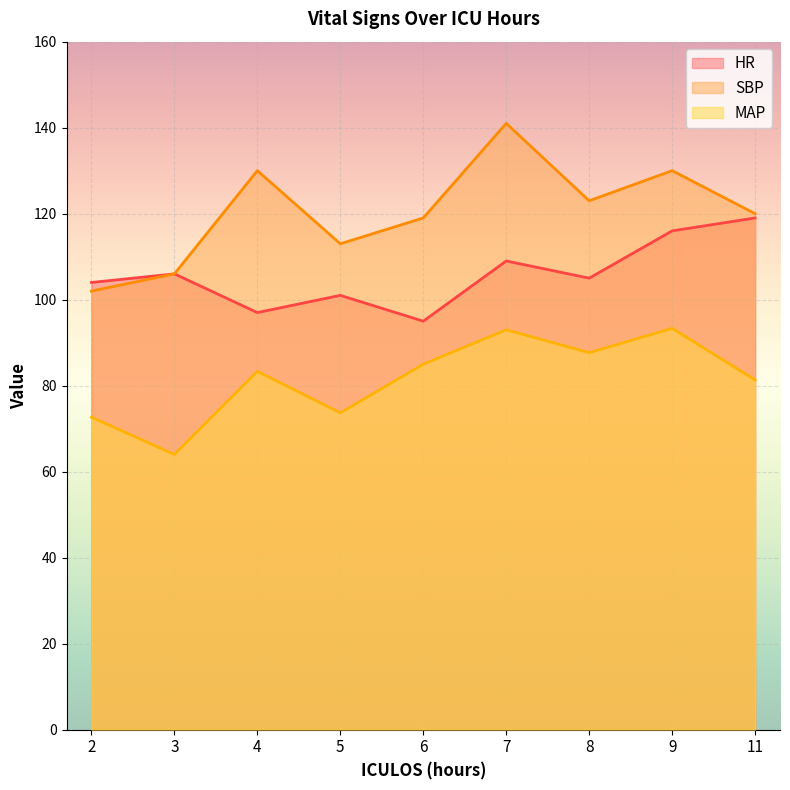

Read the HR value at 3.

106.0